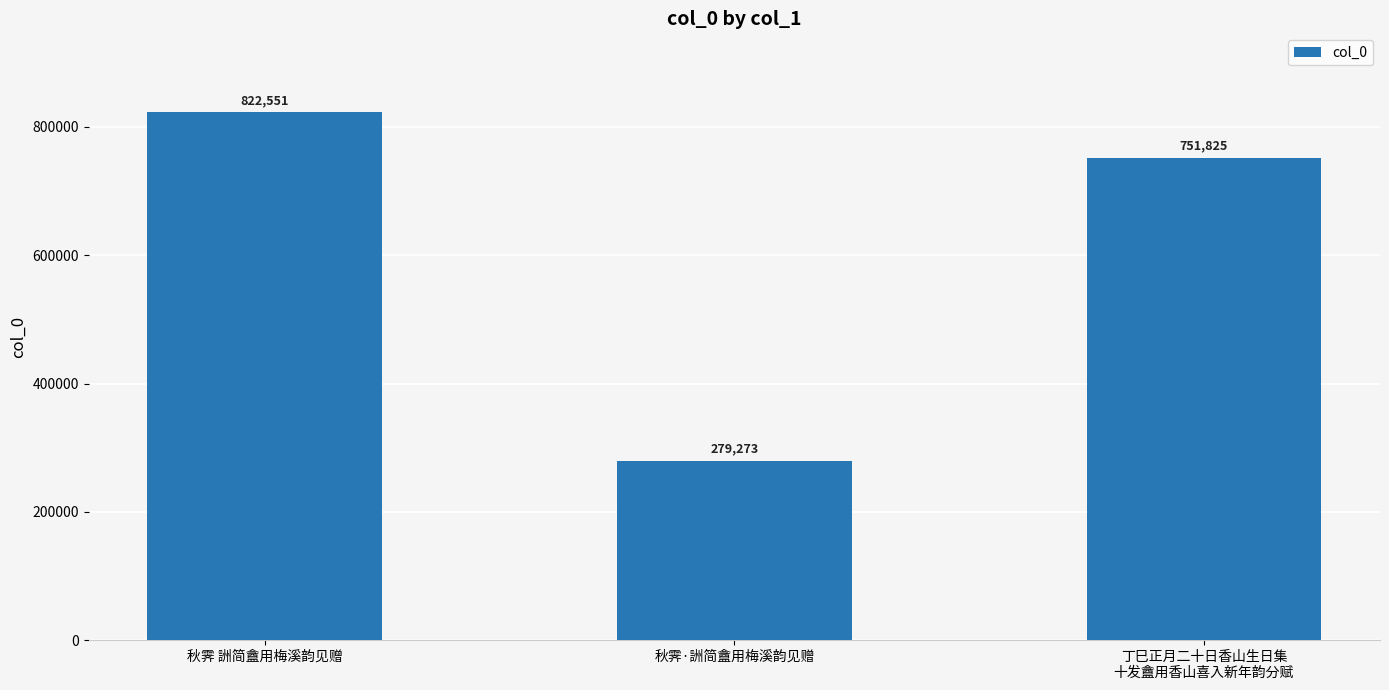

Where does the data first go above 751825?

秋霁 詶简盦用梅溪韵见赠